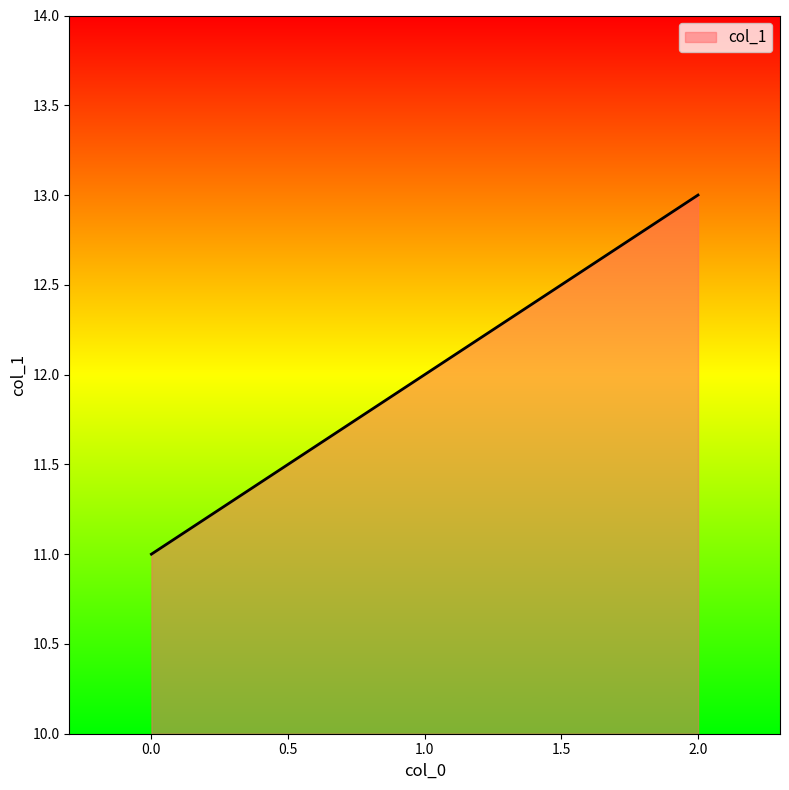

How many series are shown in this chart?

1